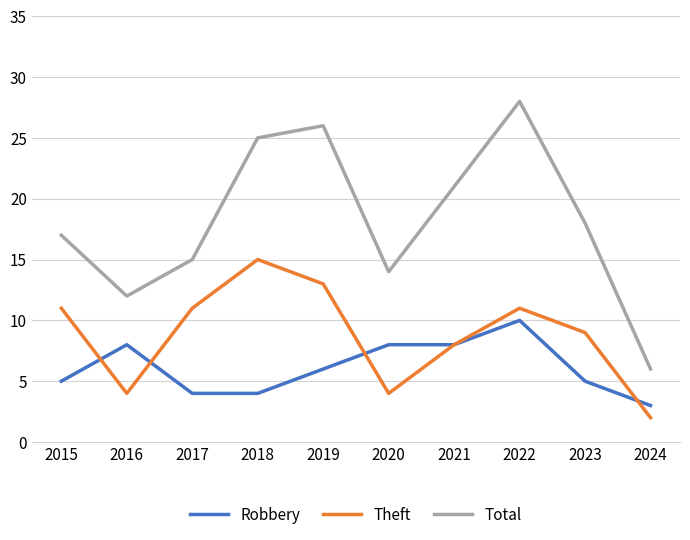

True or false: Total and Theft intersect in this chart.

False